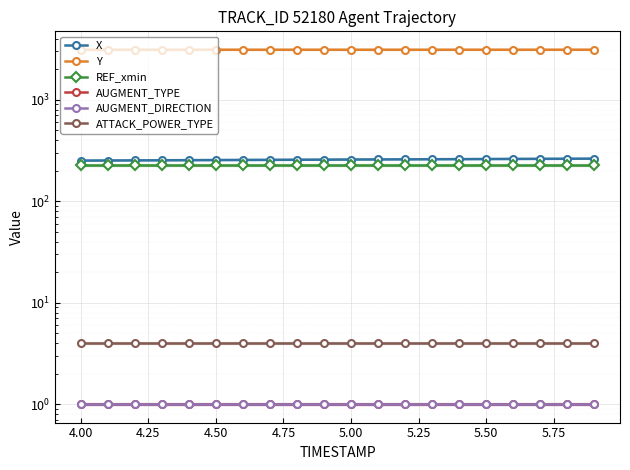

True or false: REF_xmin has more than 1 interior local peaks.

False